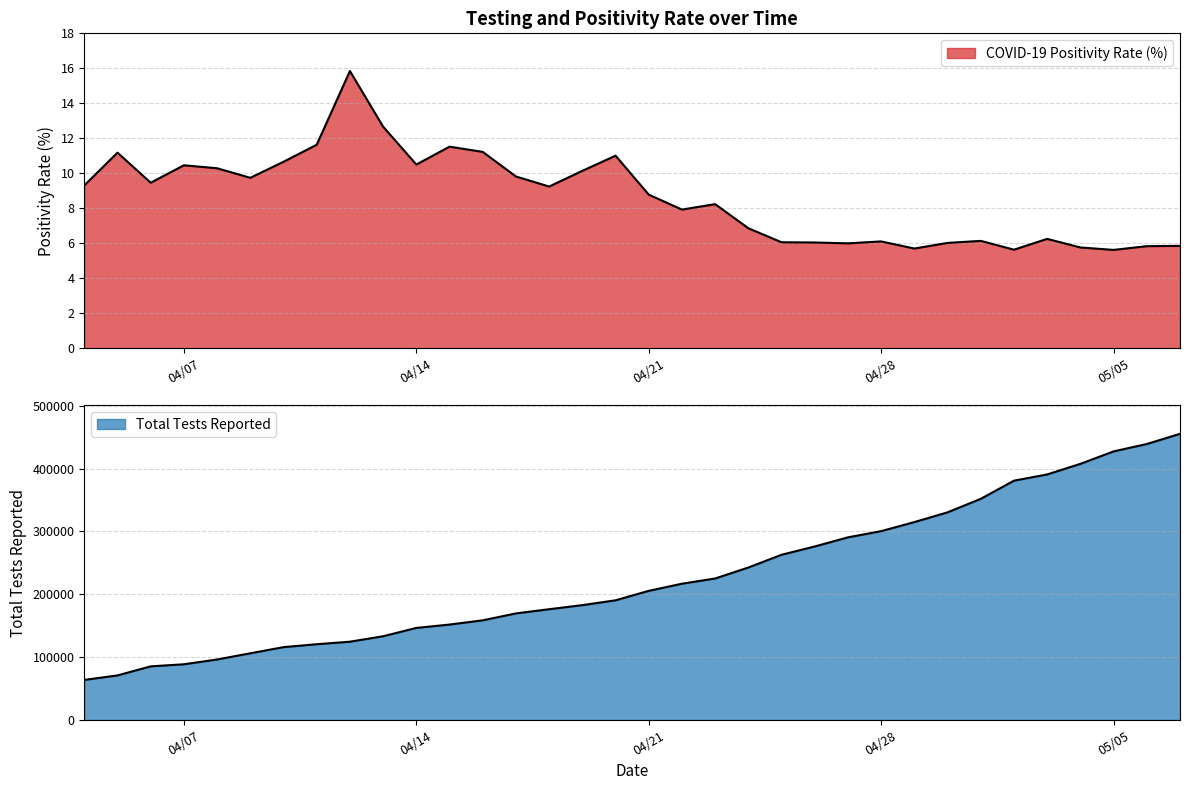

Where is Total Tests Reported nearest to the value 259456?

2020-04-25